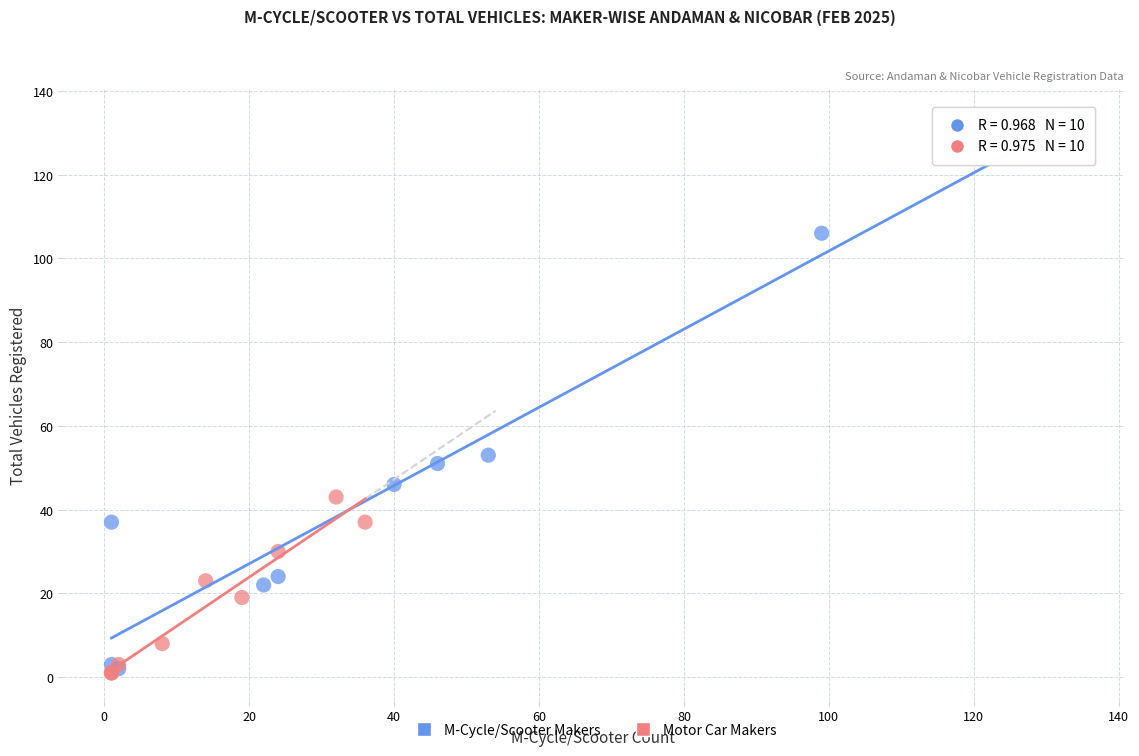

Which series reaches the maximum Y coordinate?

M-Cycle/Scooter Makers